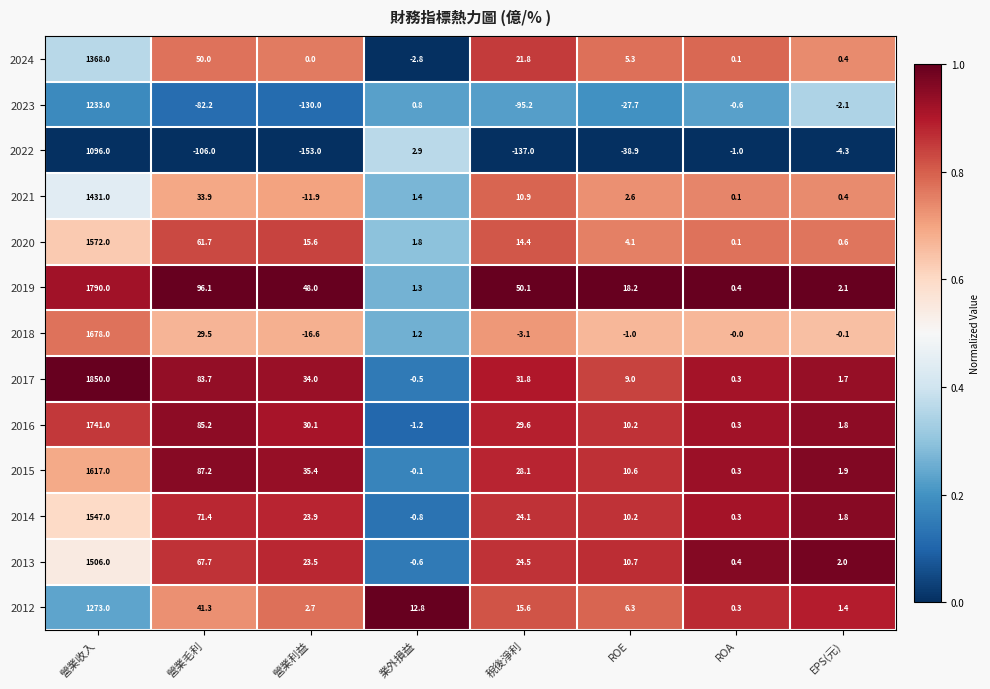

Which series has the largest total across all categories?

2017